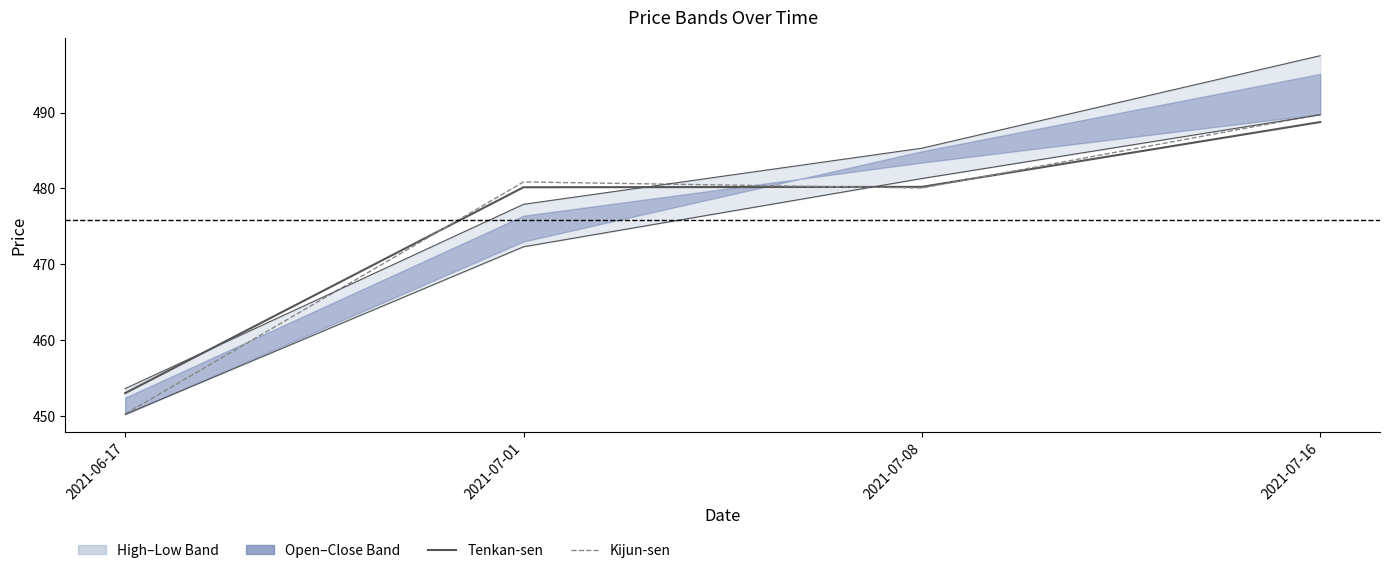

Which series has the largest total across all categories?

tenkan_sen